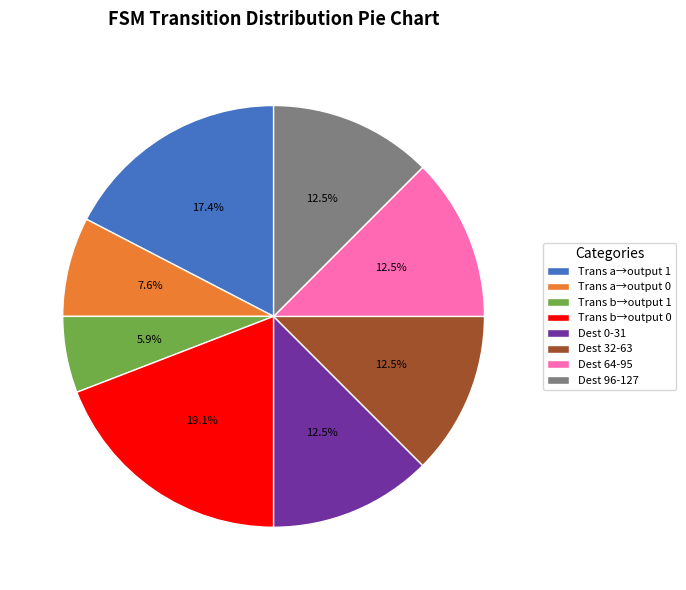

Is there a majority slice in this chart?

No